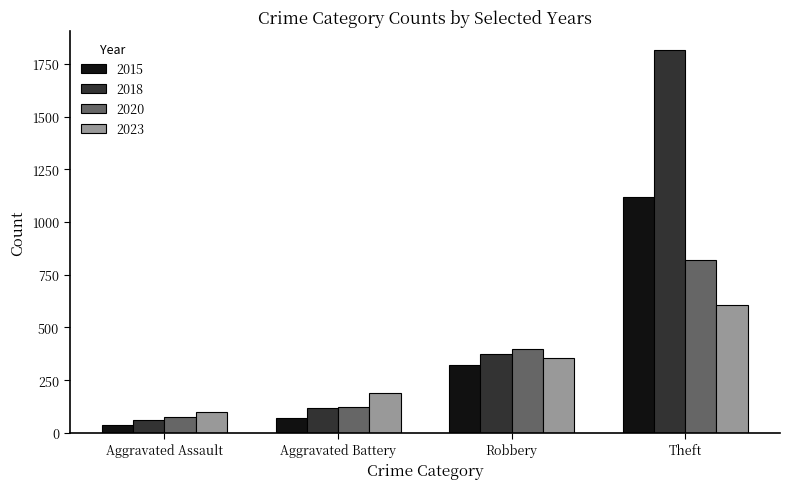

What is the sum of all 2023 values?

1250